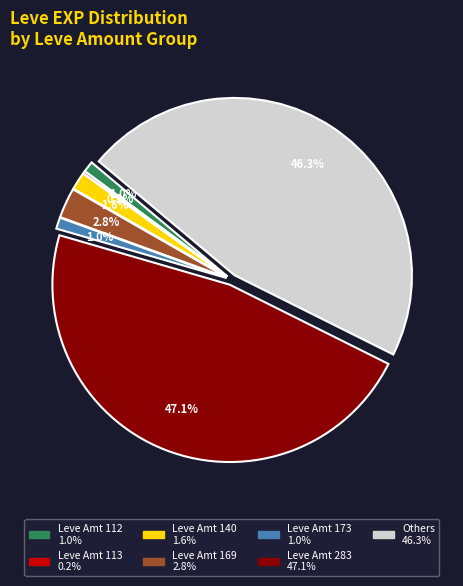

Does any single category account for the majority?

No